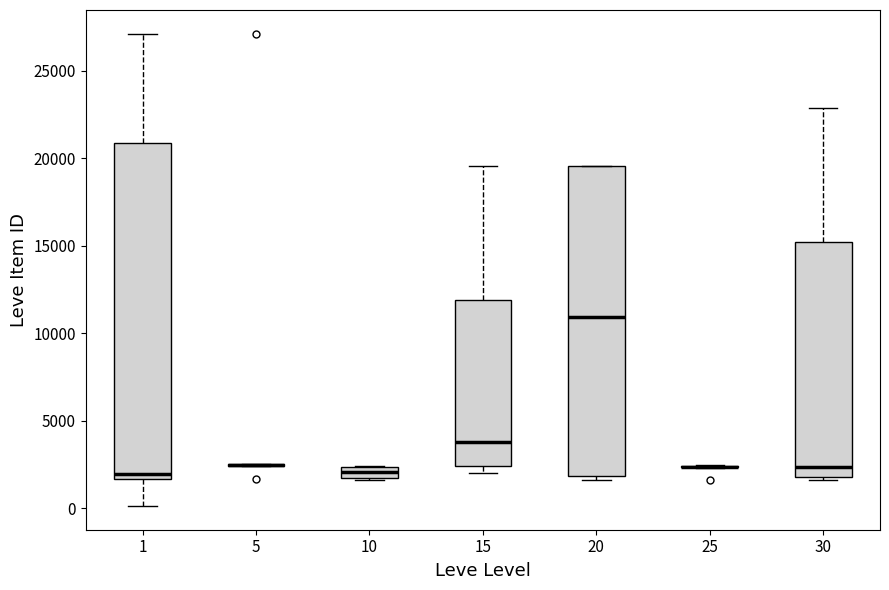

Comparing the boxes themselves (not the whiskers), which one is the tallest?

1